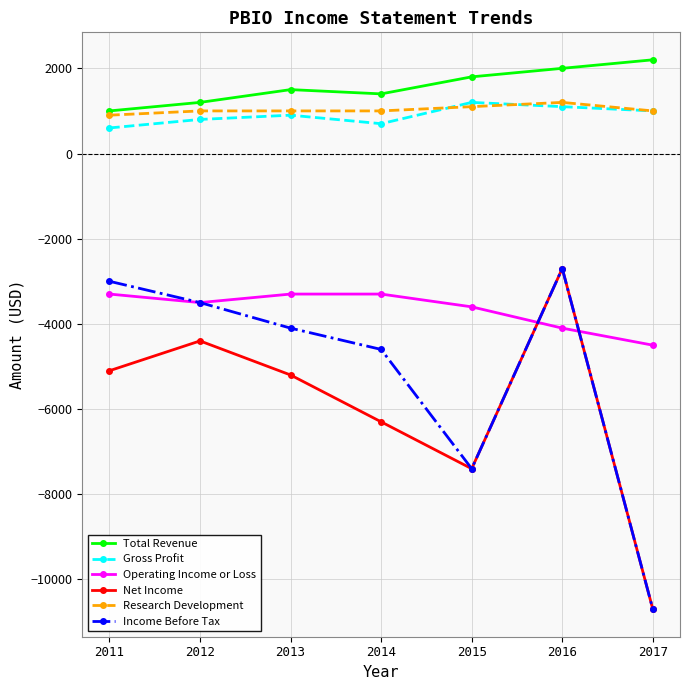

Is the value of Total Revenue at 2016 greater than the value of Income Before Tax at 2012?

Yes